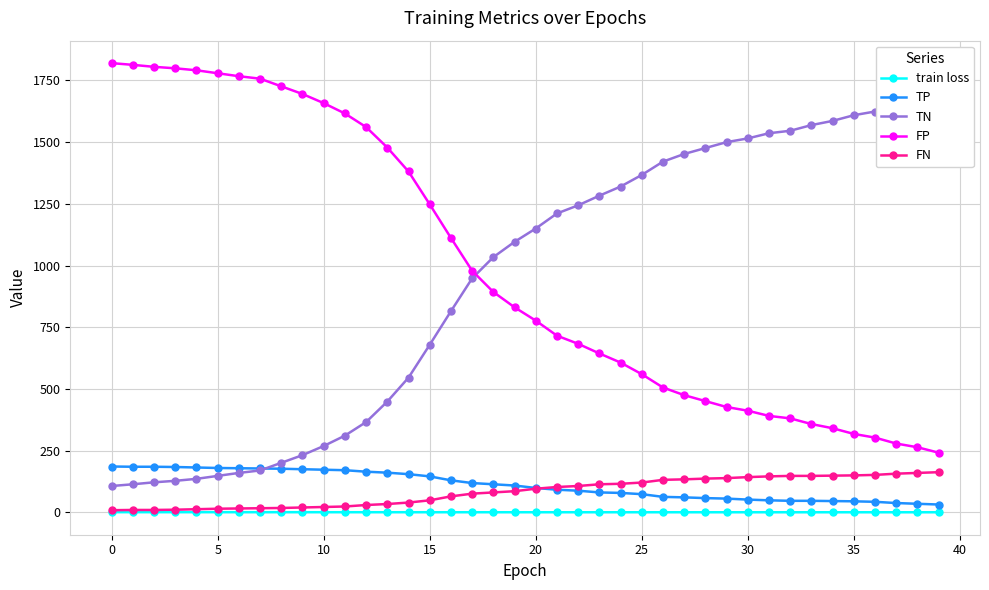

What is the sum of all FN values?

3361.0